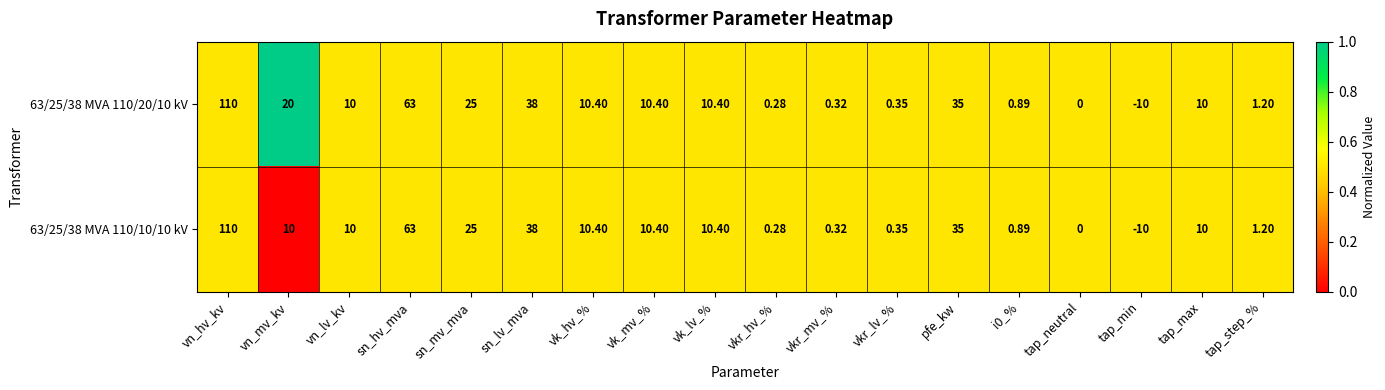

Which label corresponds to the smallest value in the chart?

tap_min